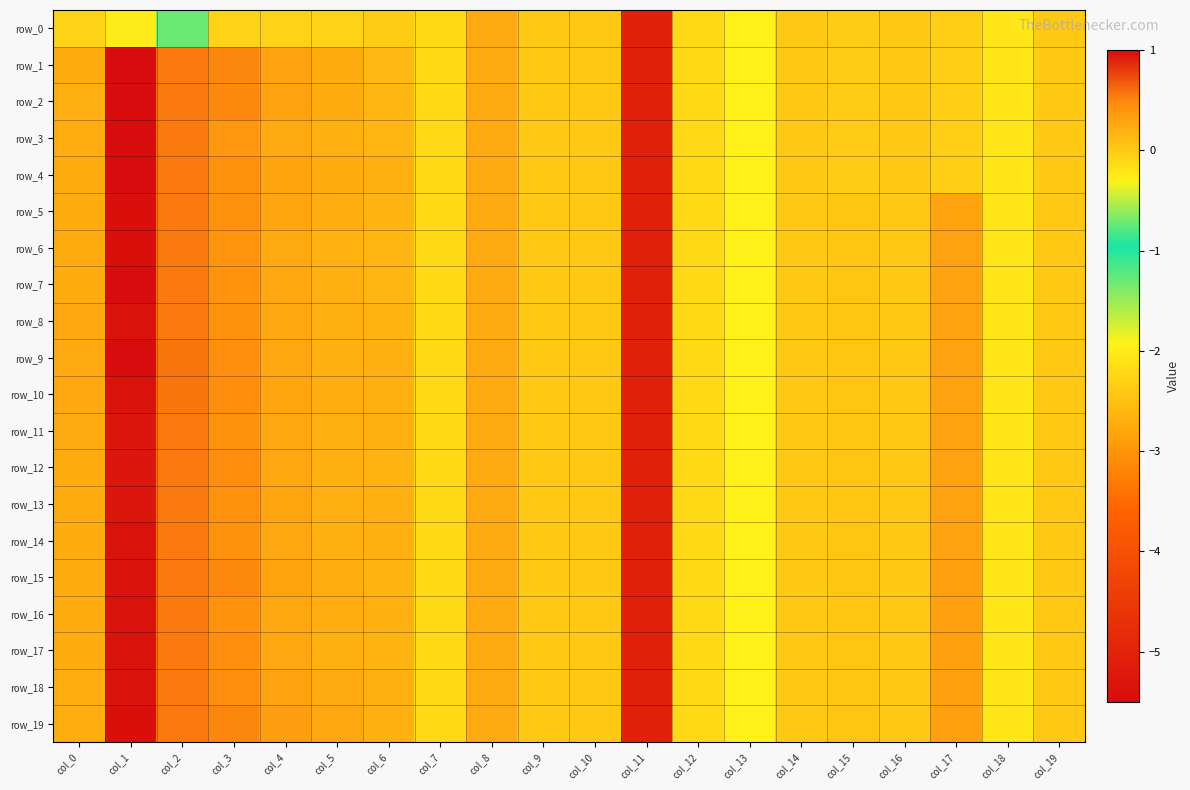

At which label is row_1 closest to -2?

col_13